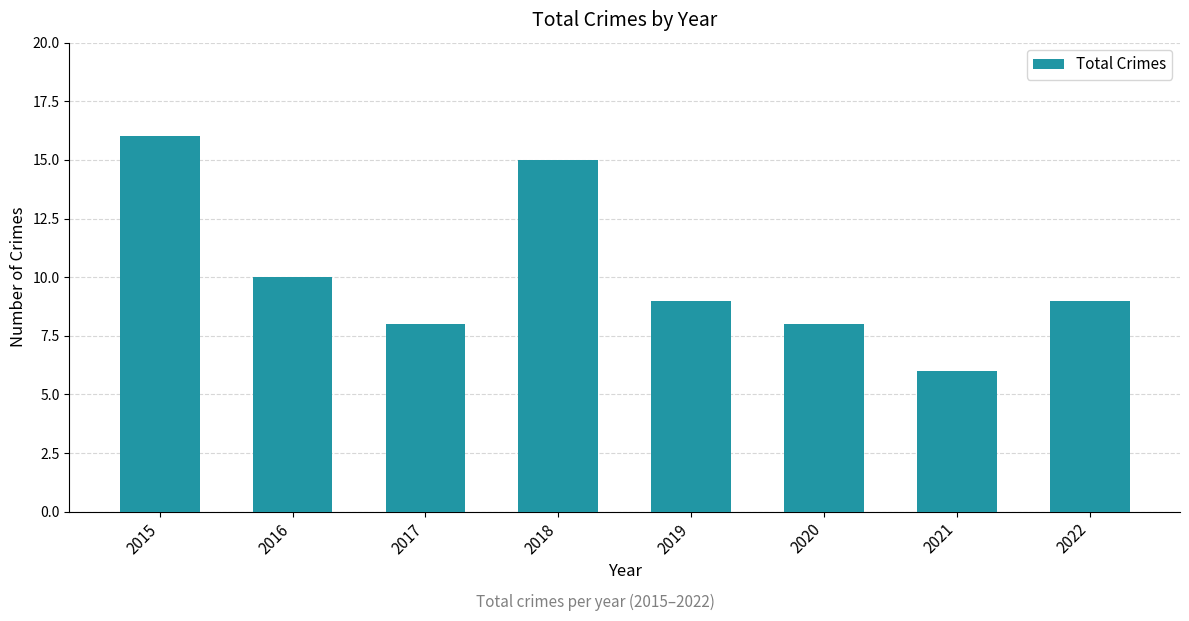

The chart shows a value of 3 at 2018. True or false?

False